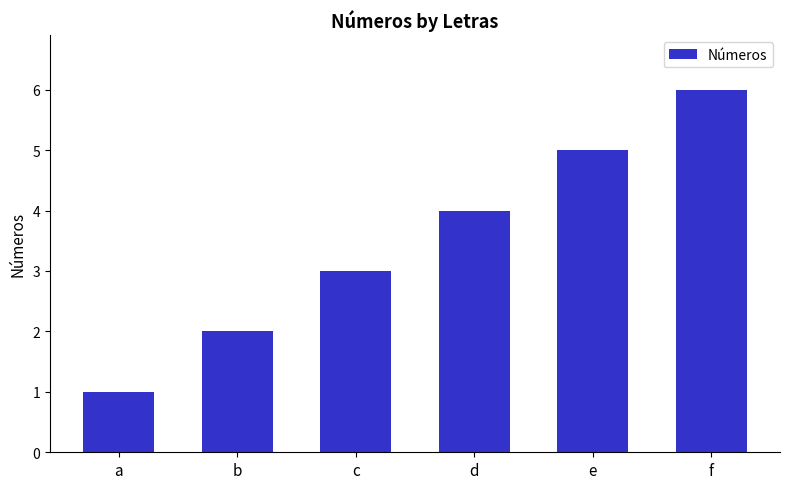

What is the change in value from a to f?

+5